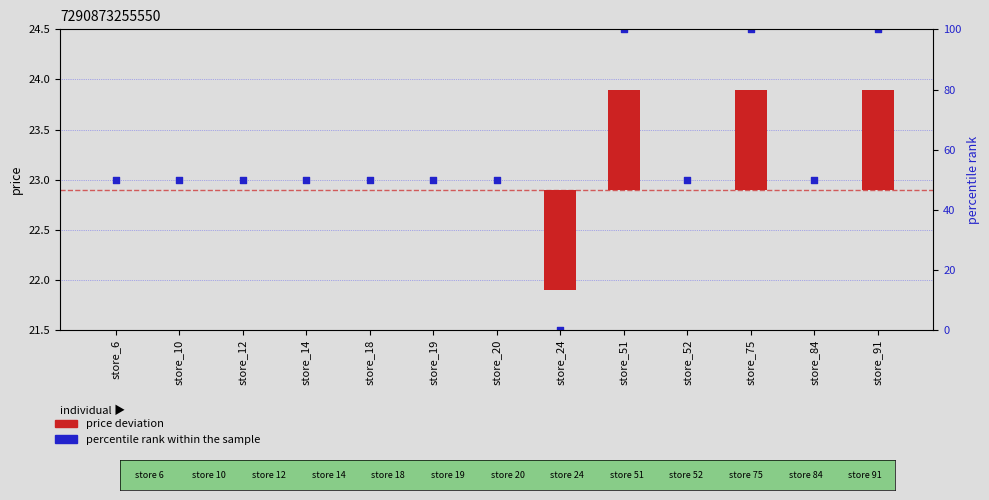

At which category is the sum across all series the highest?

store_51